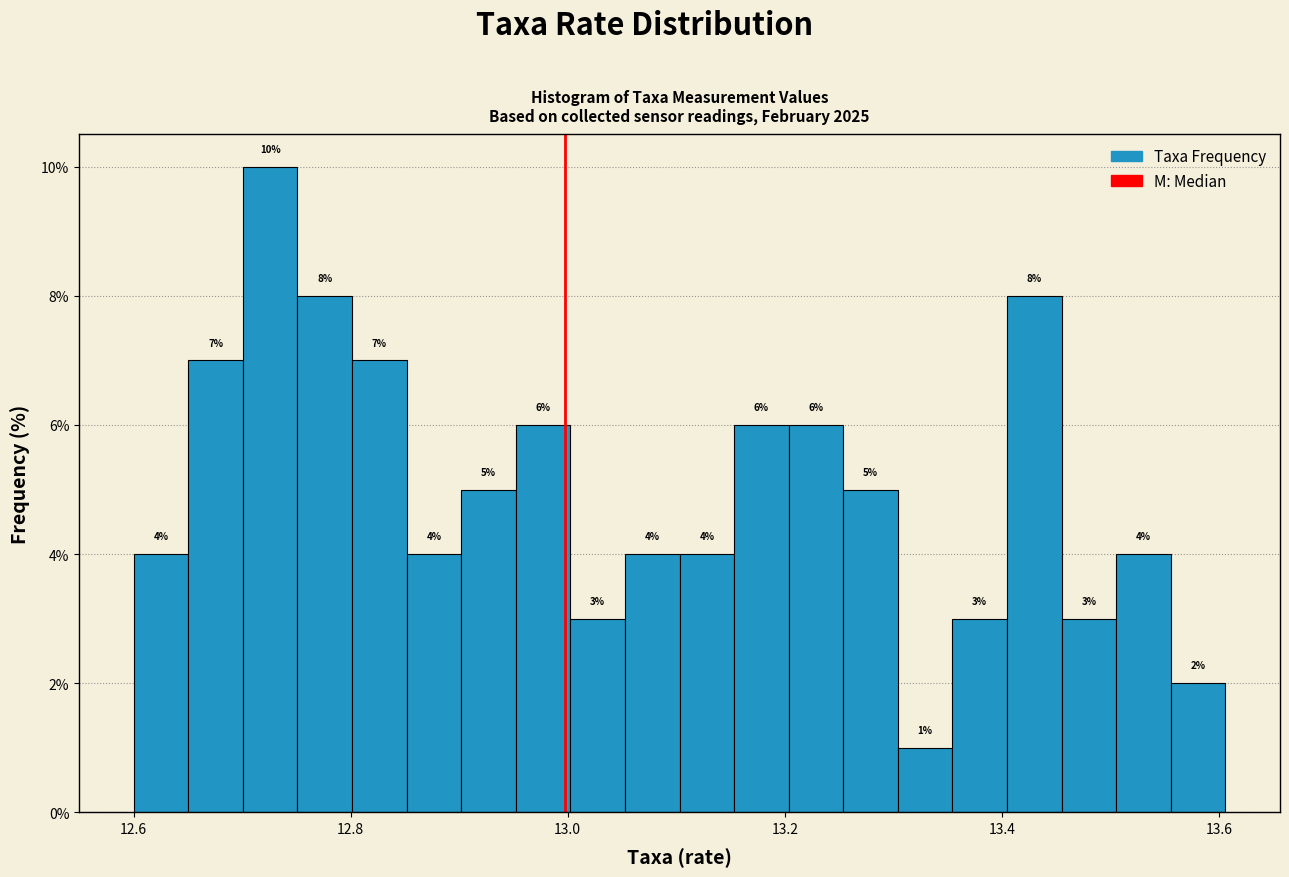

Around what value on the x-axis is the tallest bar? Give the approximate position of its centre, as read against the axis.

12.72